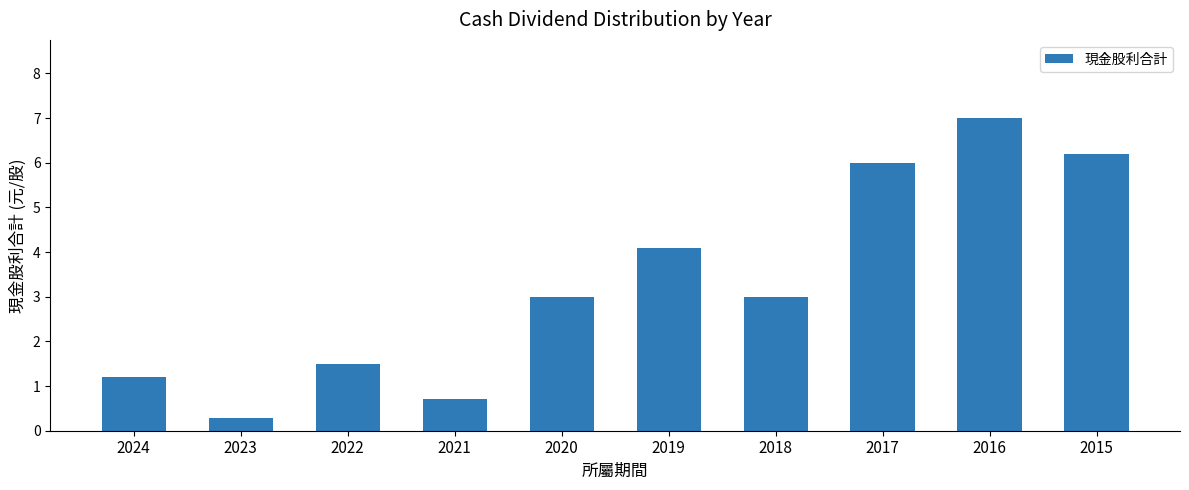

What is the smallest value displayed?

0.3